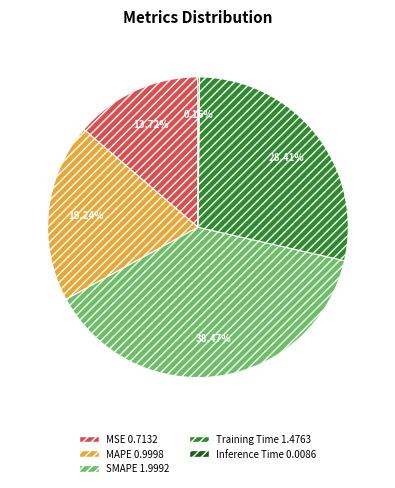

What is the largest slice in the pie chart?

SMAPE